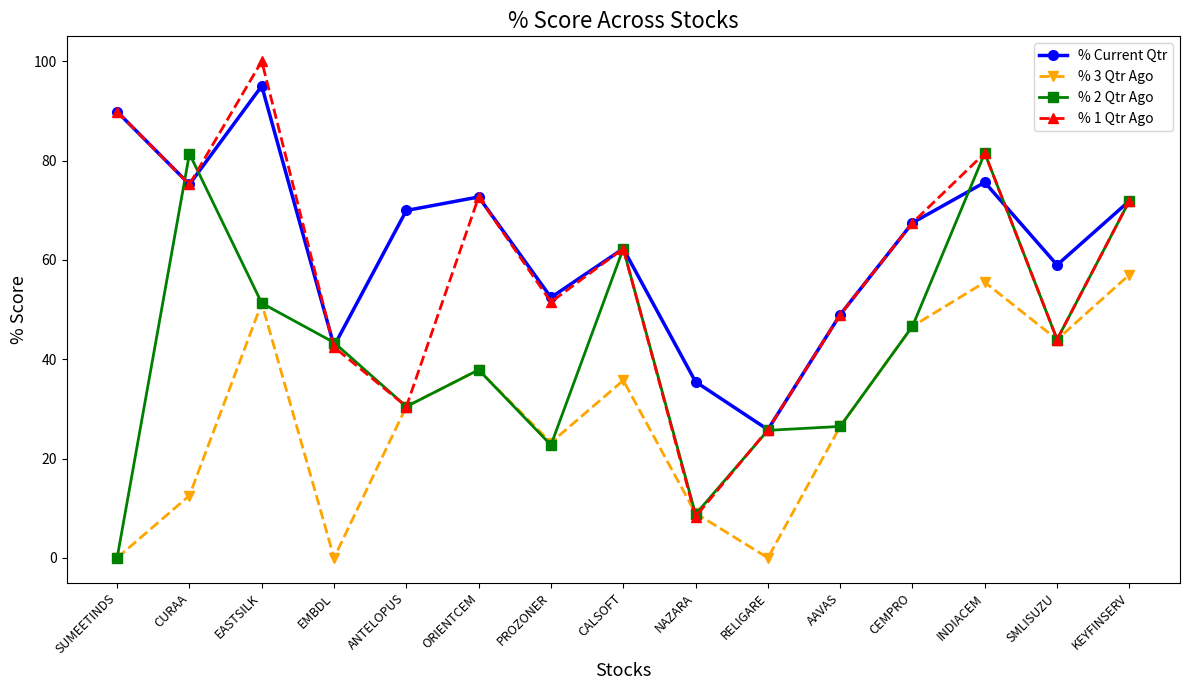

Read the % Current Qtr value at NAZARA.

35.5